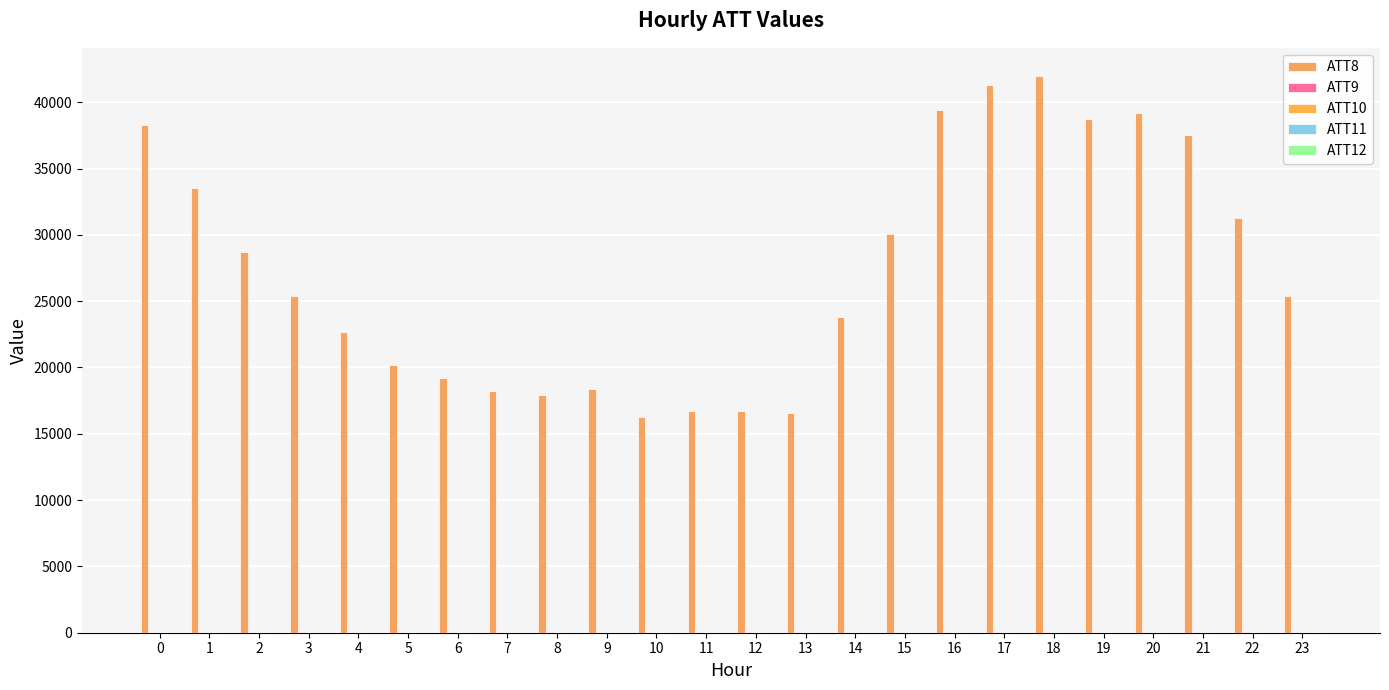

How many categories are shown in the chart?

24